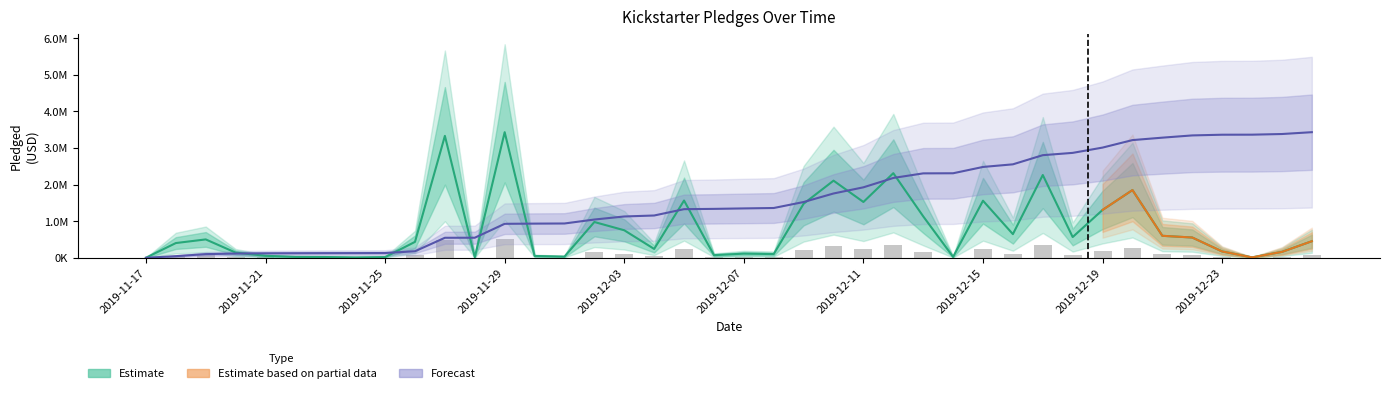

Reading left to right, what are all the values shown in this chart?

total_pledged: 1872.0	402481.7	502011.6	141507.0	54295.9	24651.3	21108.3	10570.3	19085.9	434750.4	3329307.3	14663.2	3430051.7	50155.0	32319.1	977497.2	751756.1	241911.5	1563825.7	72136.9	112874.7	101777.6	1475935.0	2106400.4	1523948.4	2310689.5	1132047.0	24974.8	1558601.8	646051.3	2260771.0	566474.4	1307311.8	1849090.3	600423.2	553760.4	172786.8	11535.3	160782.9	452582.9
cumsum: 207.1	44733.6	100271.0	115925.9	121932.6	124659.8	126995.0	128164.4	130275.9	178372.2	546692.7	548314.9	927780.8	933329.4	936904.9	1045045.2	1128211.8	1154974.4	1327980.1	1335960.6	1348447.9	1359707.5	1522989.9	1756020.5	1924614.6	2180245.7	2305483.8	2308246.7	2480674.5	2552147.0	2802255.6	2864924.5	3009552.1	3214116.6	3280541.3	3341803.7	3360919.0	3362195.2	3379982.6	3430051.7